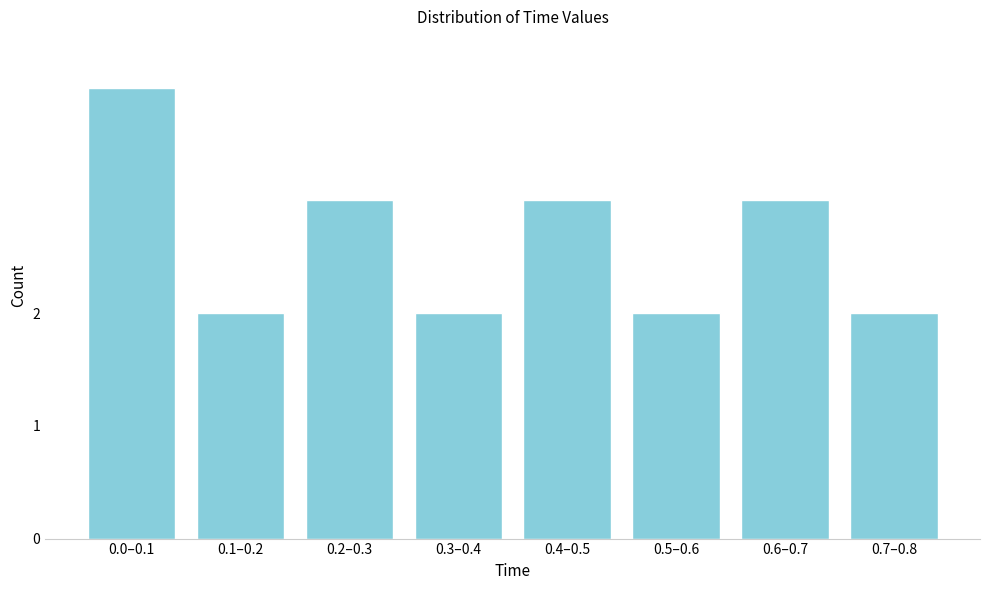

Reading left to right, extract all data points from this chart.

0.0–0.1=4	0.1–0.2=2	0.2–0.3=3	0.3–0.4=2	0.4–0.5=3	0.5–0.6=2	0.6–0.7=3	0.7–0.8=2